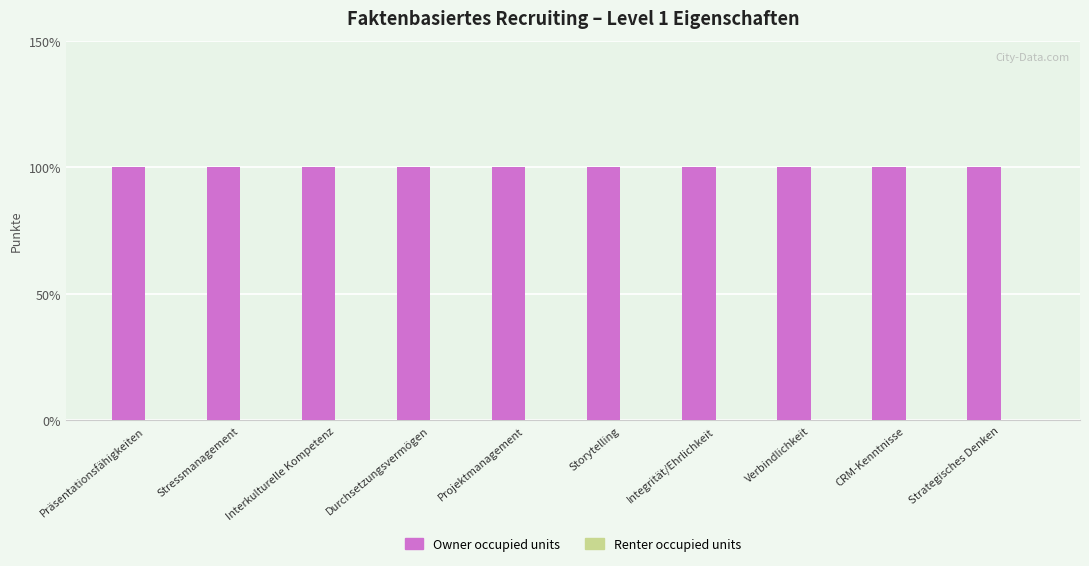

List the labels in order of Renter occupied units value, largest first.

Präsentationsfähigkeiten, Stressmanagement, Interkulturelle Kompetenz, Durchsetzungsvermögen, Projektmanagement, Storytelling, Integrität/Ehrlichkeit, Verbindlichkeit, CRM-Kenntnisse, Strategisches Denken